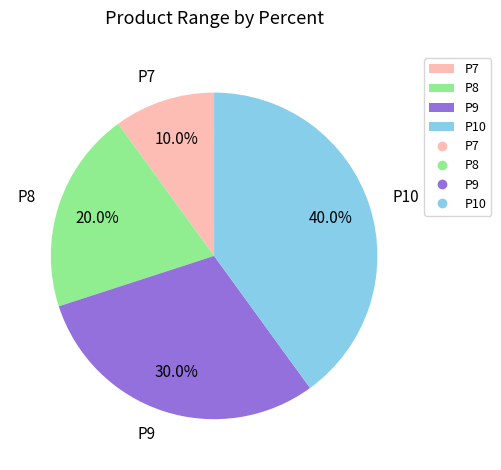

Is it true that P8 is 29% of the pie?

False